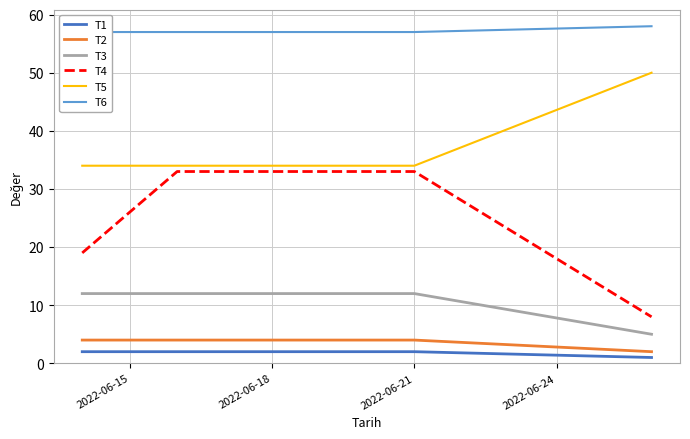

True or false: T6 and T5 cross at least once.

False